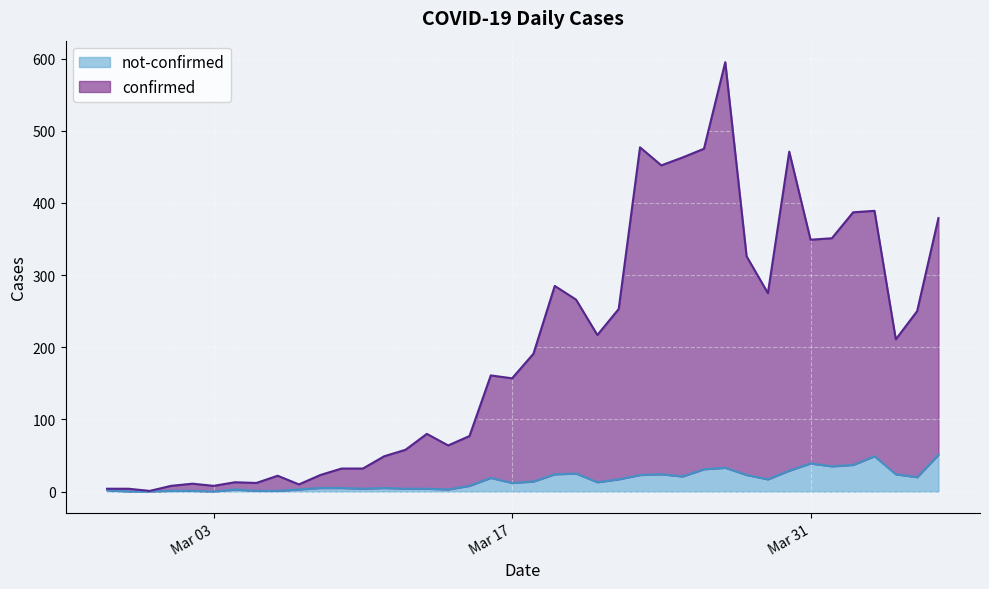

What is the label of the 40th point from the left?

2020-04-06